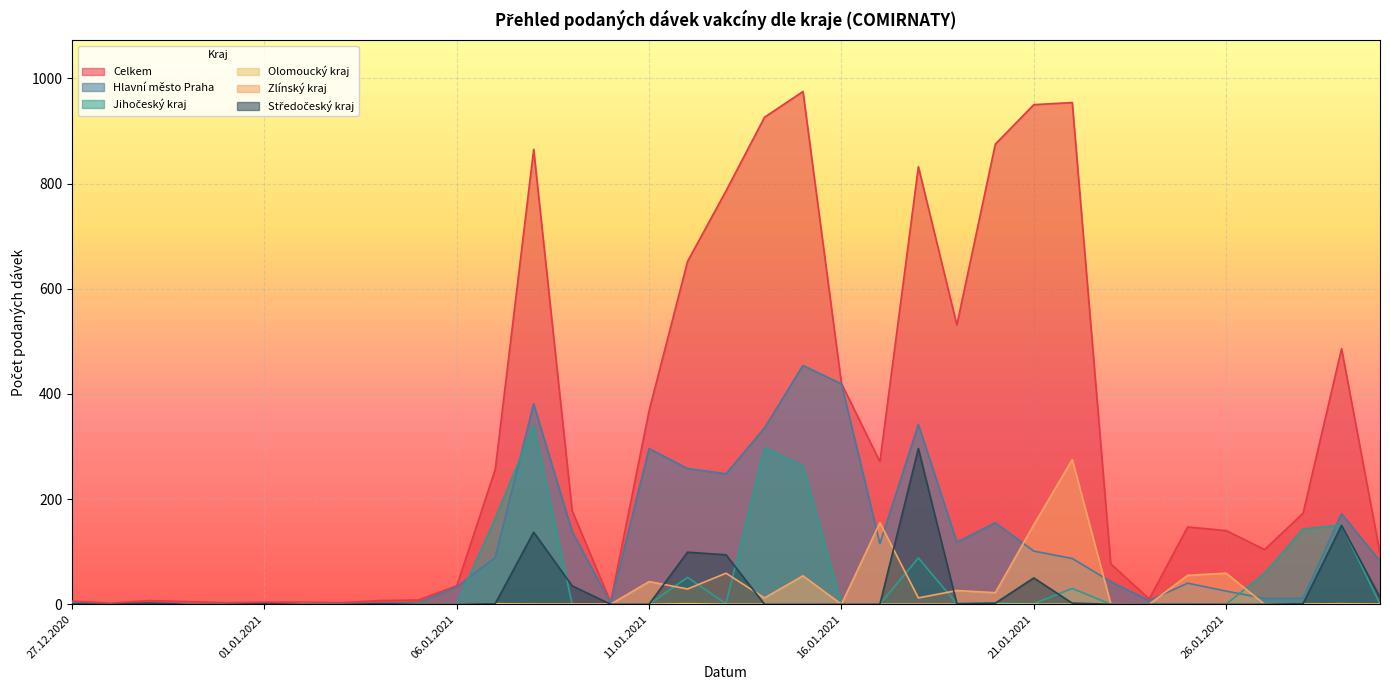

At how many categories does at least one series exceed 384?

12